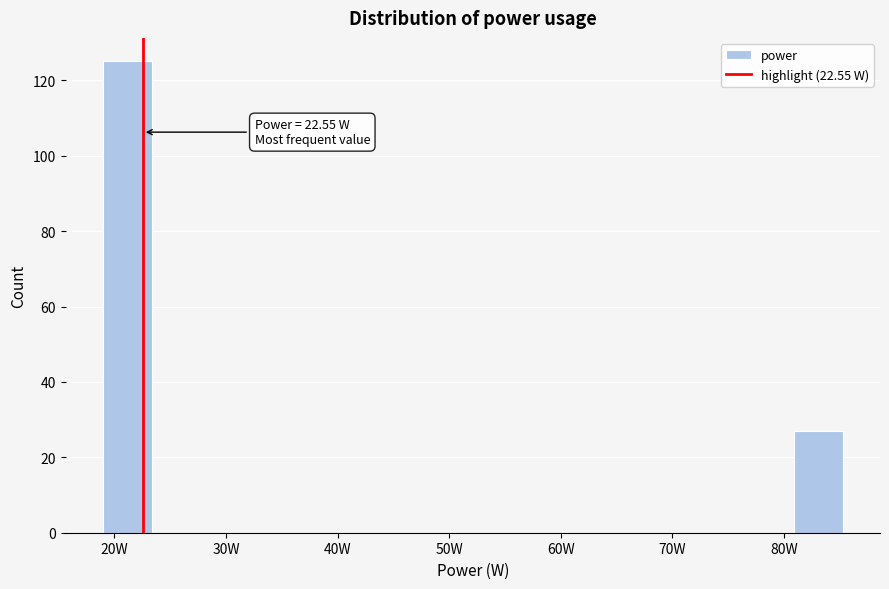

Over which range of the x-axis is the bar tallest?

19 to 23